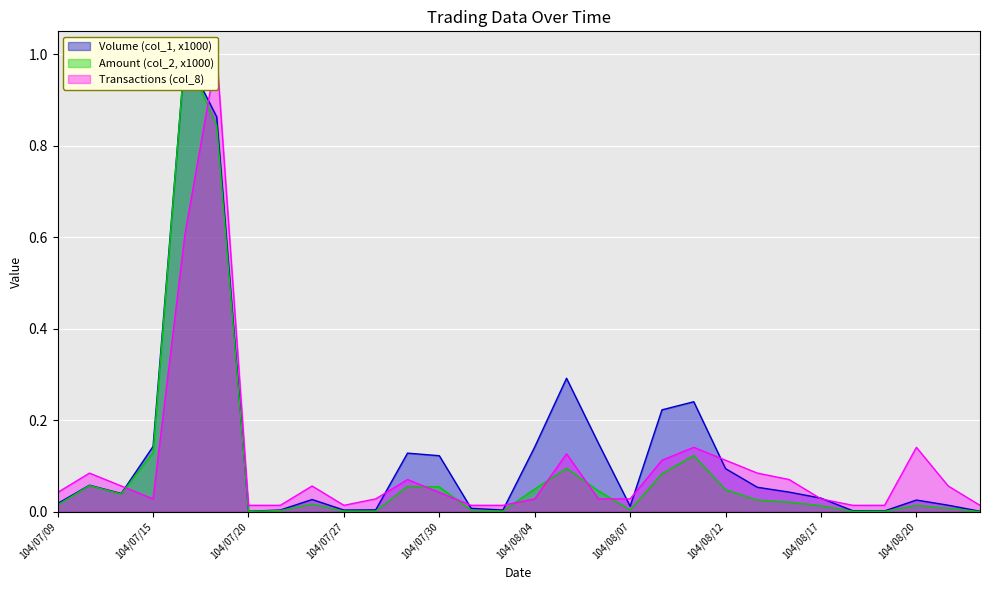

Reading right to left, transcribe all the data shown in this chart.

Volume (col_1, x1000): 0.0	0.0	0.0	0.0	0.0	0.0	0.0	0.1	0.1	0.2	0.2	0.0	0.2	0.3	0.1	0.0	0.0	0.1	0.1	0.0	0.0	0.0	0.0	0.0	0.9	1.0	0.1	0.0	0.1	0.0
Amount (col_2, x1000): 0.0	0.0	0.0	0.0	0.0	0.0	0.0	0.0	0.0	0.1	0.1	0.0	0.0	0.1	0.0	0.0	0.0	0.1	0.1	0.0	0.0	0.0	0.0	0.0	0.8	1.0	0.1	0.0	0.1	0.0
Transactions (col_8): 0.0	0.1	0.1	0.0	0.0	0.0	0.1	0.1	0.1	0.1	0.1	0.0	0.0	0.1	0.0	0.0	0.0	0.0	0.1	0.0	0.0	0.1	0.0	0.0	1.0	0.6	0.0	0.1	0.1	0.0